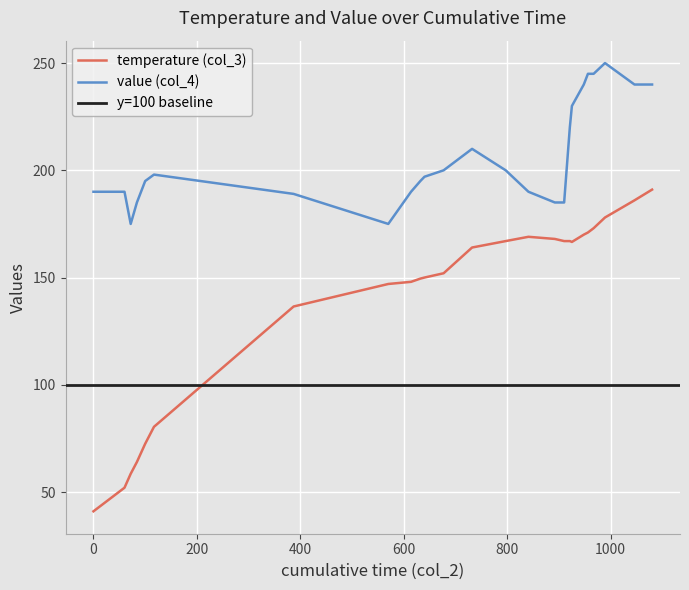

What is the average value of the col_3 (temp) series?

139.6